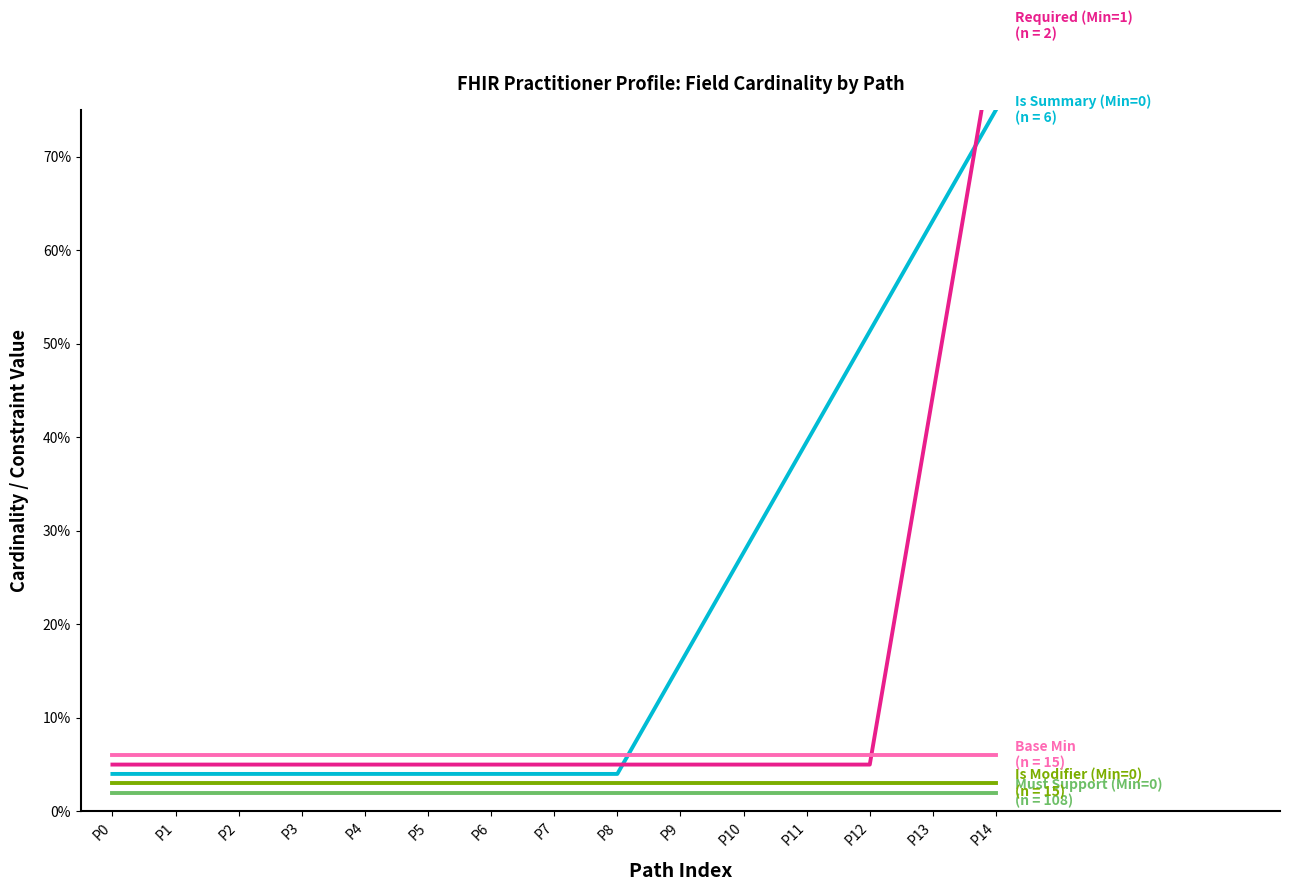

At how many categories does at least one series exceed 0?

15